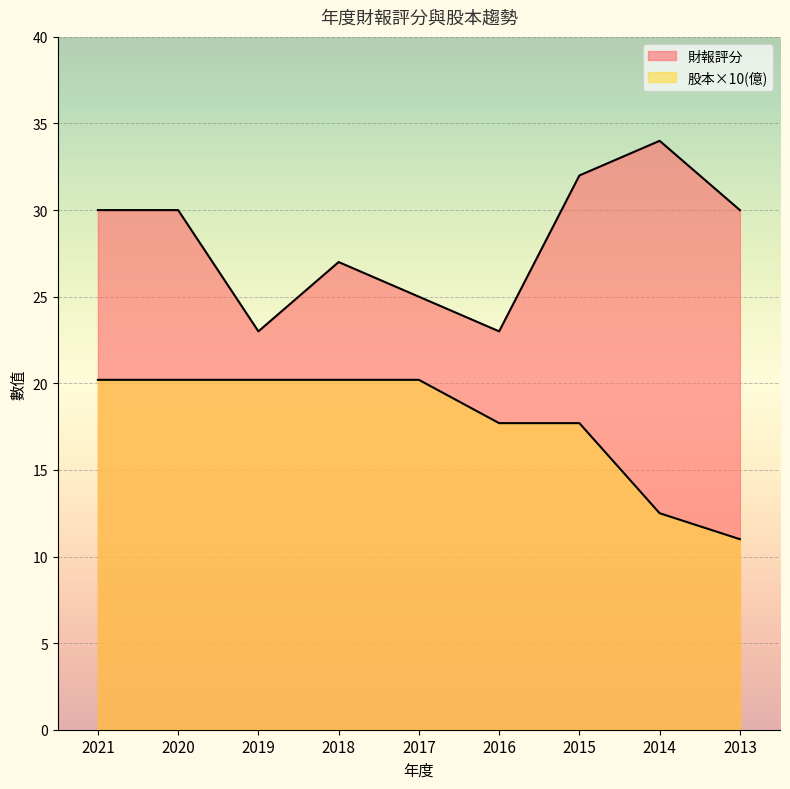

The 財報評分 series shows 27.0 at 2018. True or false?

True